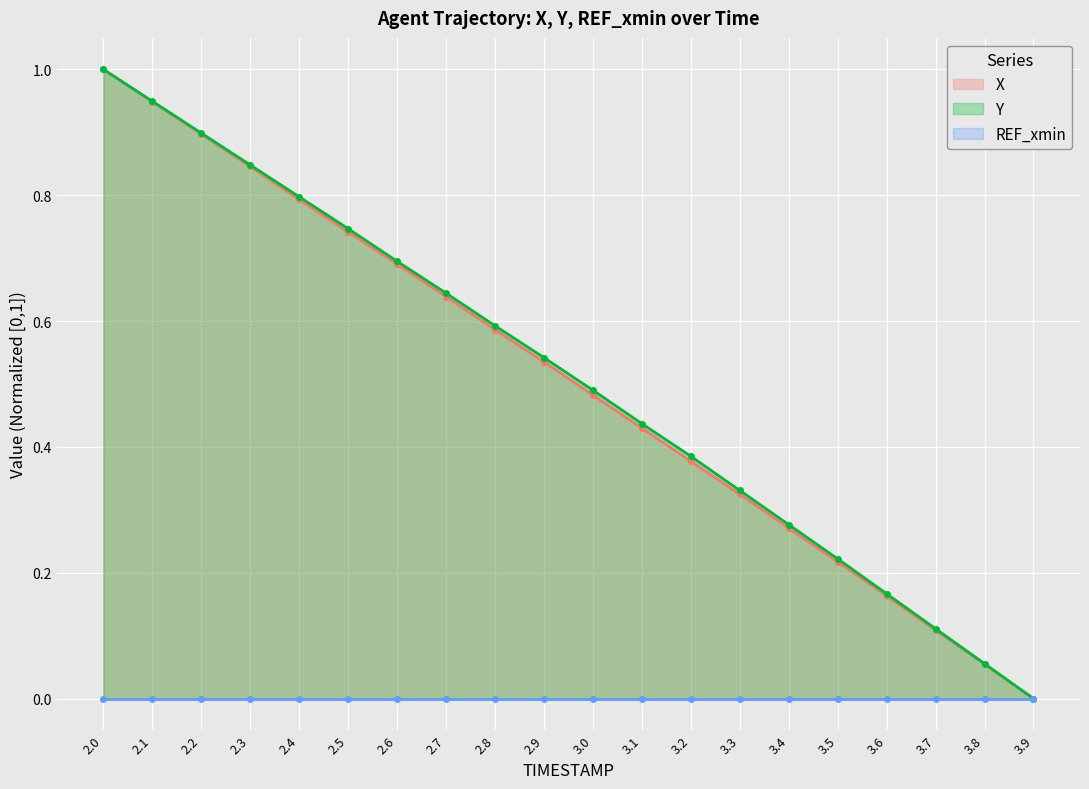

True or false: Y has a value of 1.3 at 2.2.

False